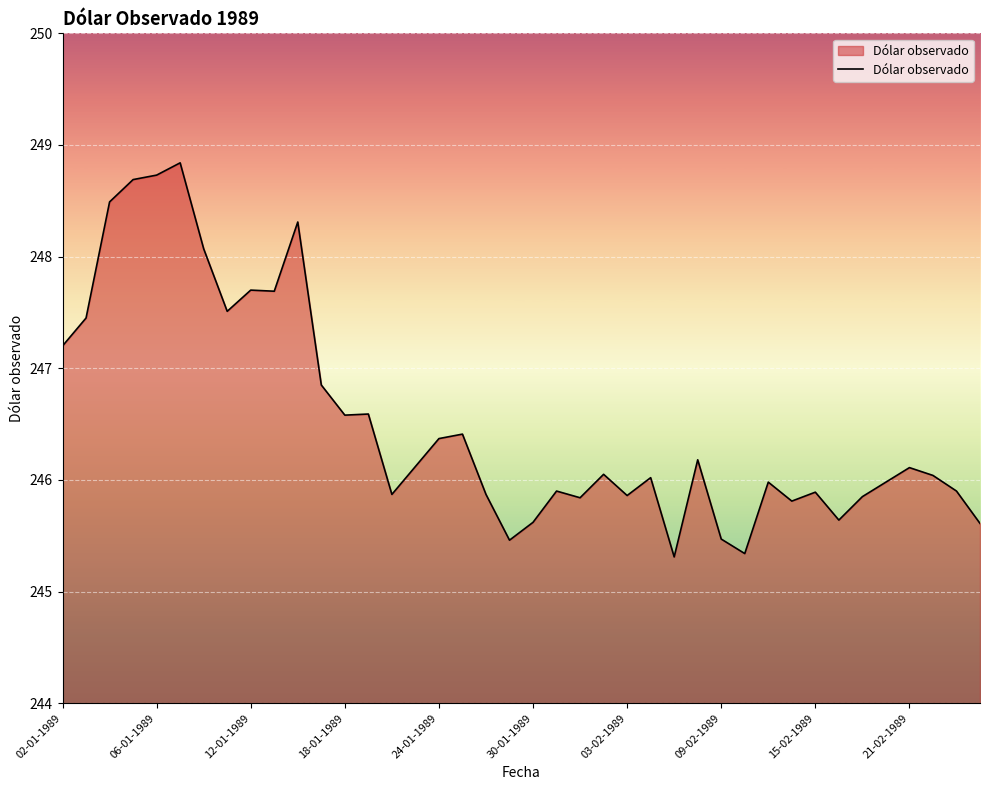

What is the difference between the maximum and minimum values?

3.5